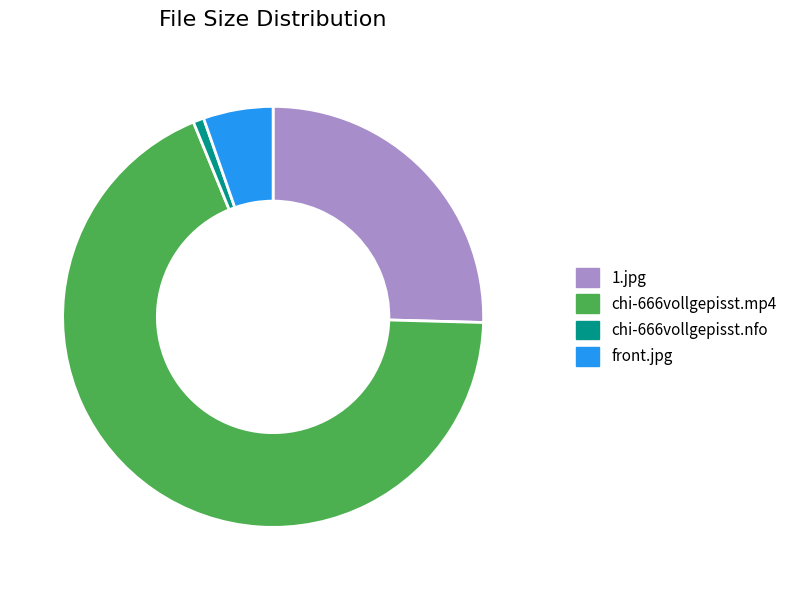

Which category accounts for the majority?

chi-666vollgepisst.mp4